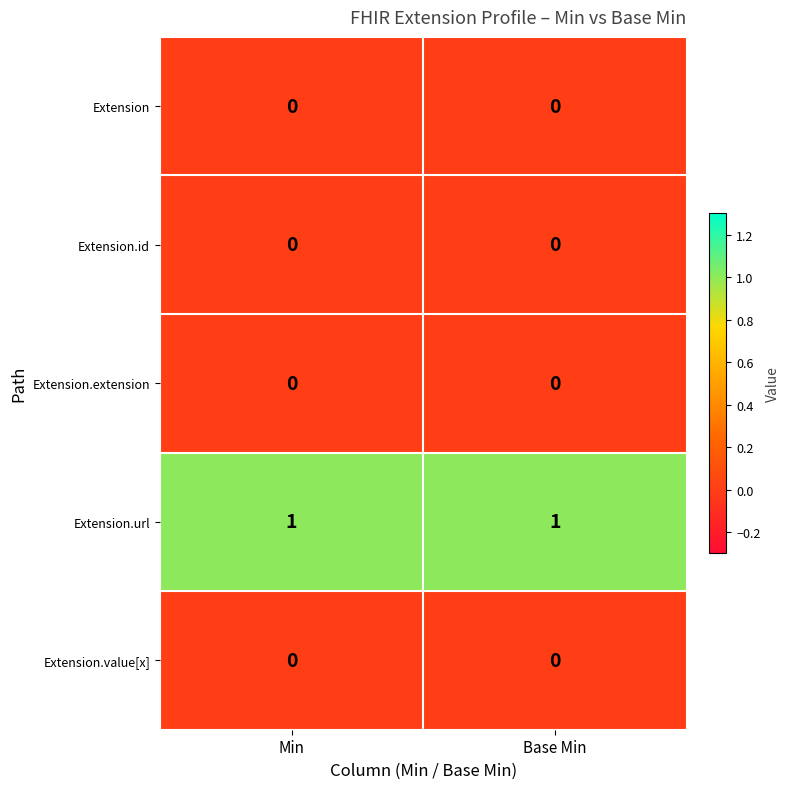

What is the spread (max minus min) of values at Base Min?

1